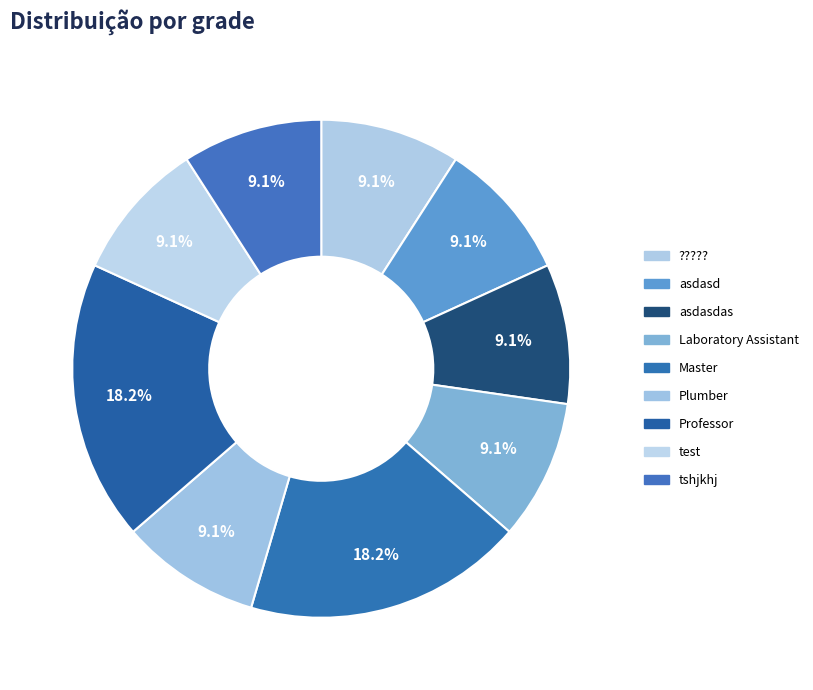

Is there any slice that represents more than half of the pie?

No